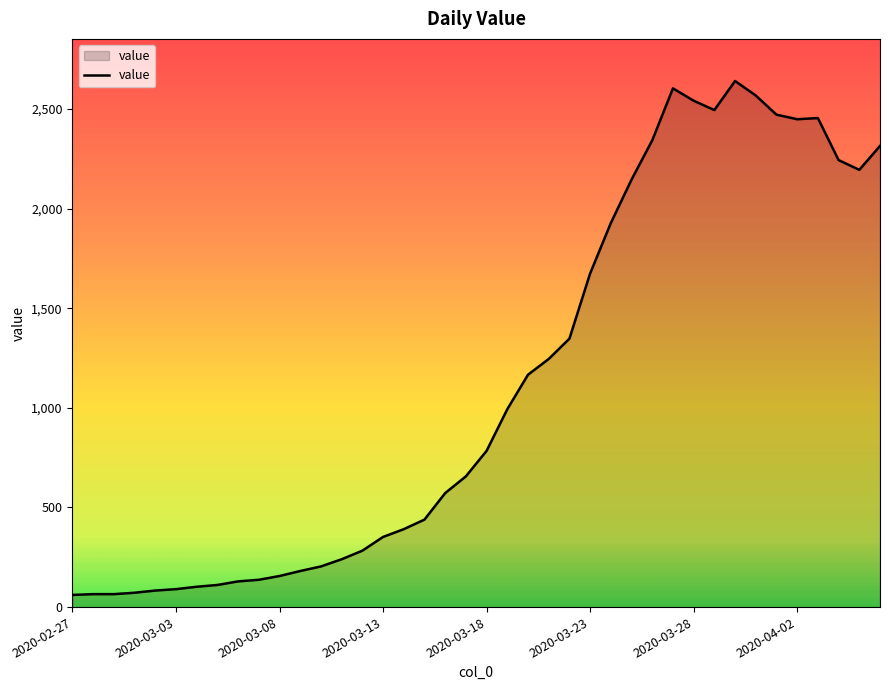

Does the chart have visible grid lines?

No